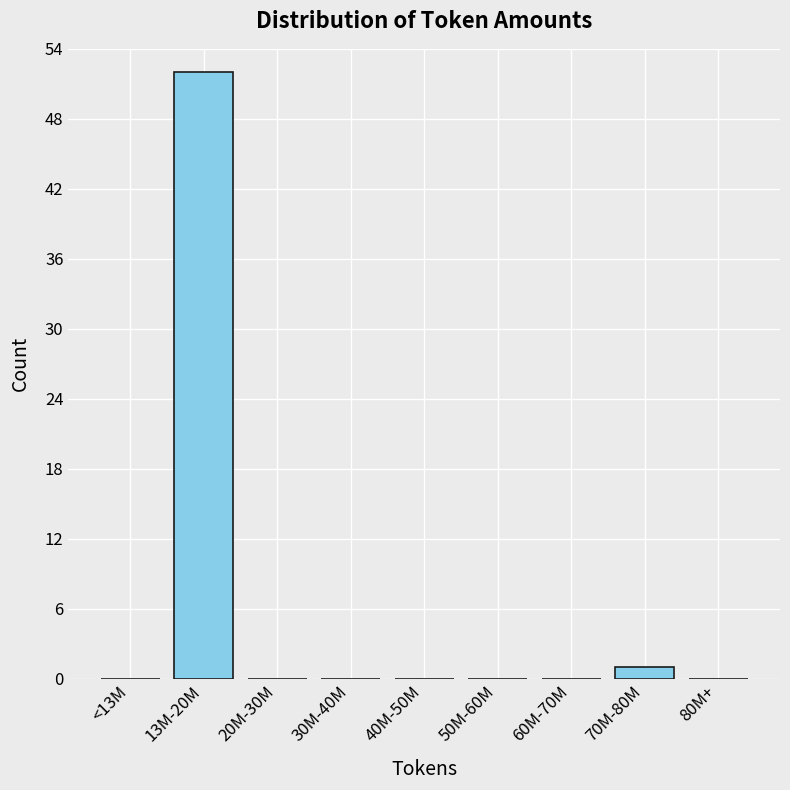

Reading left to right, extract all data points from this chart.

<13M=0	13M-20M=52	20M-30M=0	30M-40M=0	40M-50M=0	50M-60M=0	60M-70M=0	70M-80M=1	80M+=0